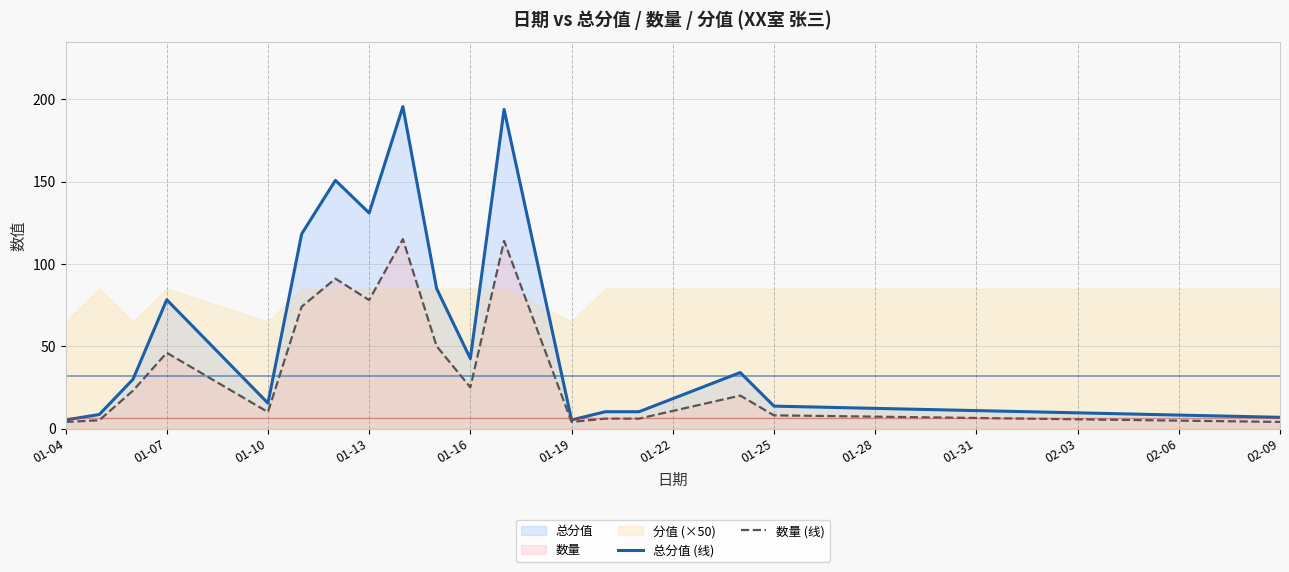

What is the difference between the maximum and minimum values in the 总分值 (线) series?

190.3